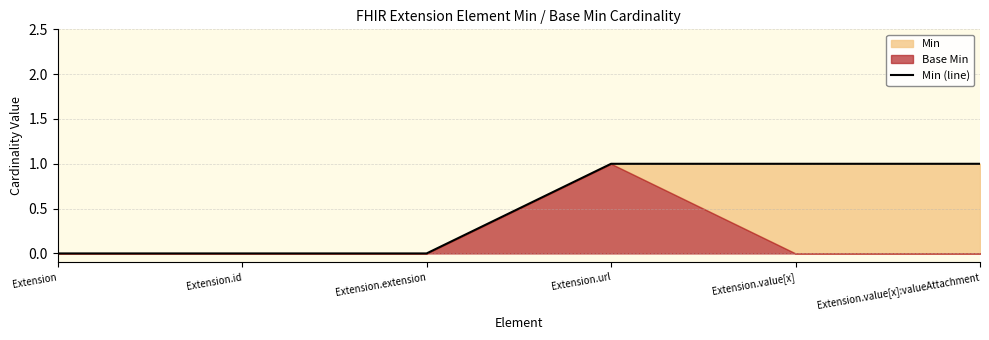

How many values are between 0 and 1?

6